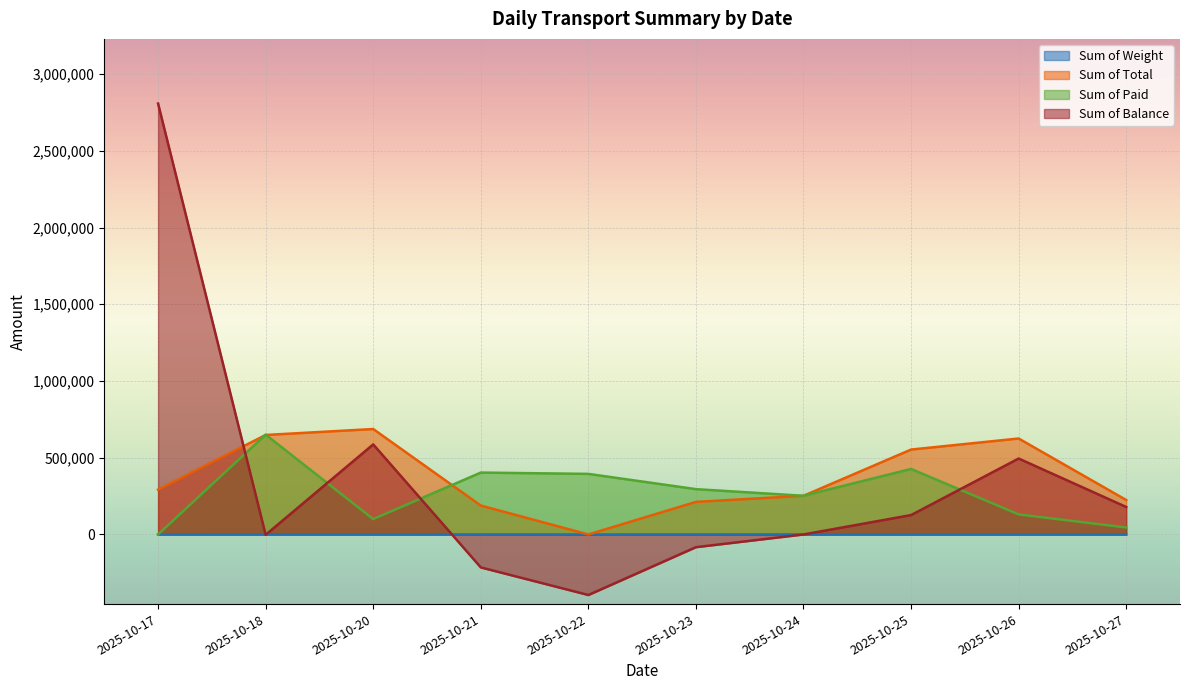

What is the total value across all series at 2025-10-25?

1107143